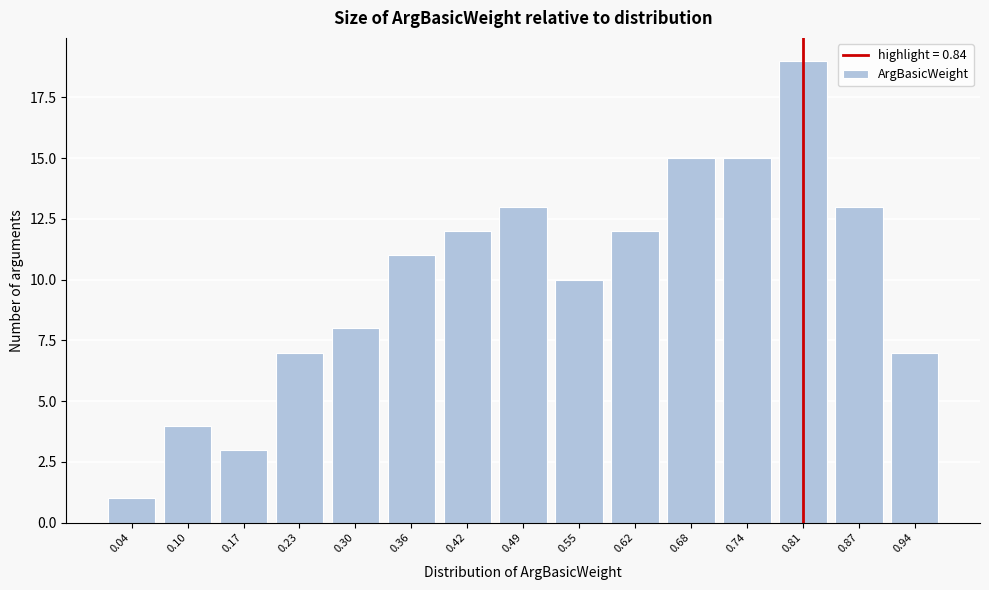

Reading left to right, extract all data points from this chart.

0.04=1	0.10=4	0.17=3	0.23=7	0.30=8	0.36=11	0.42=12	0.49=13	0.55=10	0.62=12	0.68=15	0.74=15	0.81=19	0.87=13	0.94=7